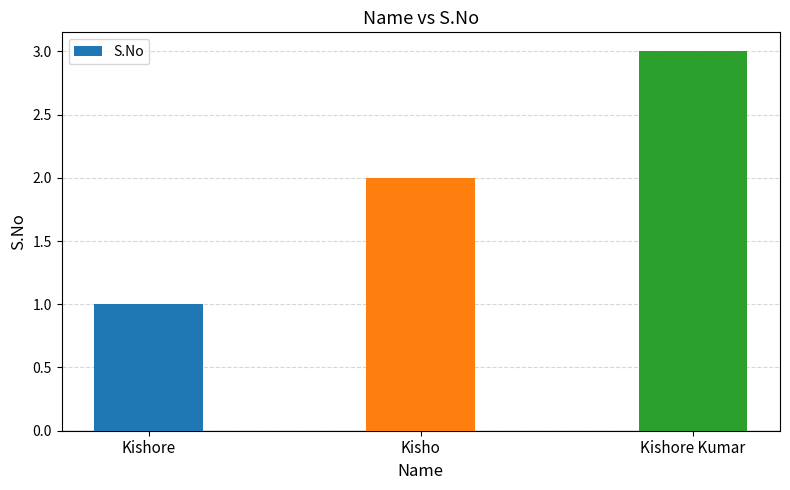

Reading left to right, list all the values displayed in this chart.

1	2	3